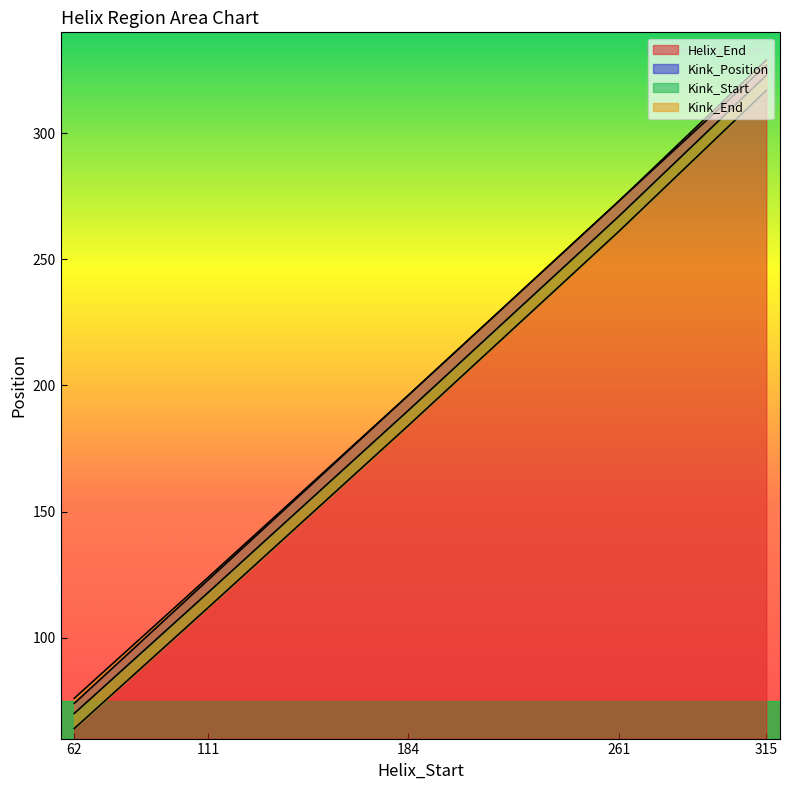

True or false: Kink_End and Kink_Start cross at least once.

False